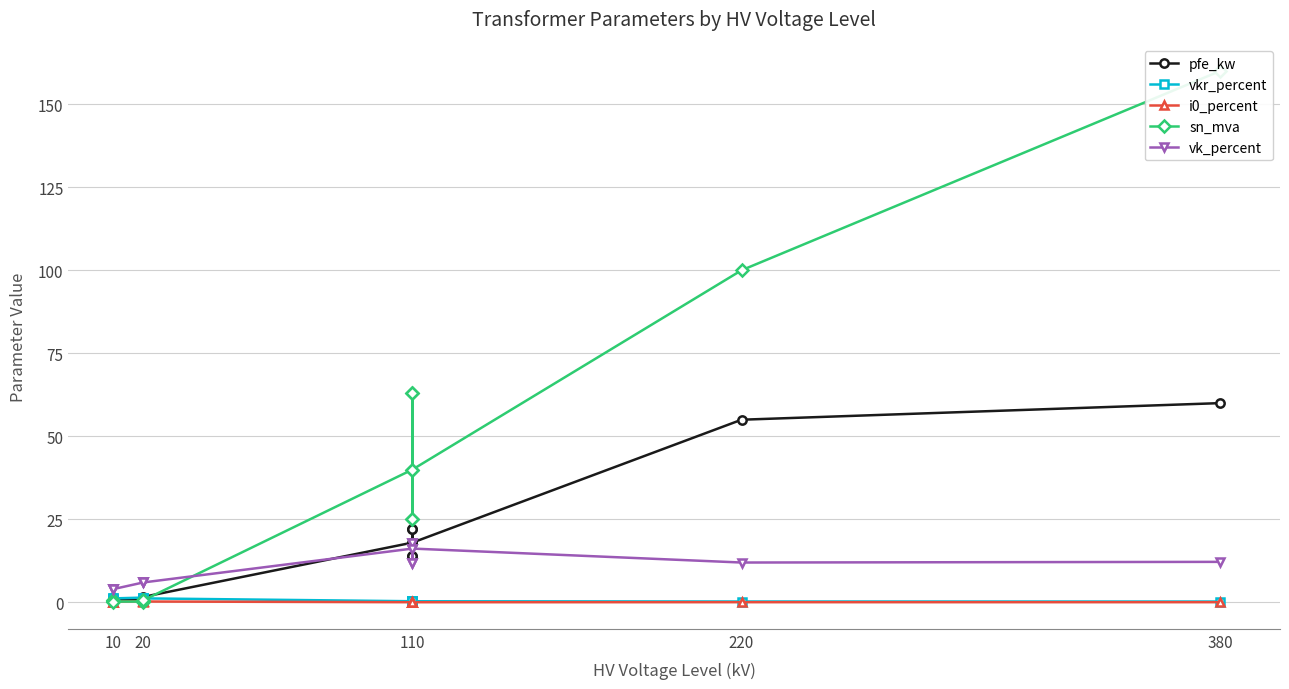

True or false: i0_percent has more than 2 points higher than both neighbors.

True